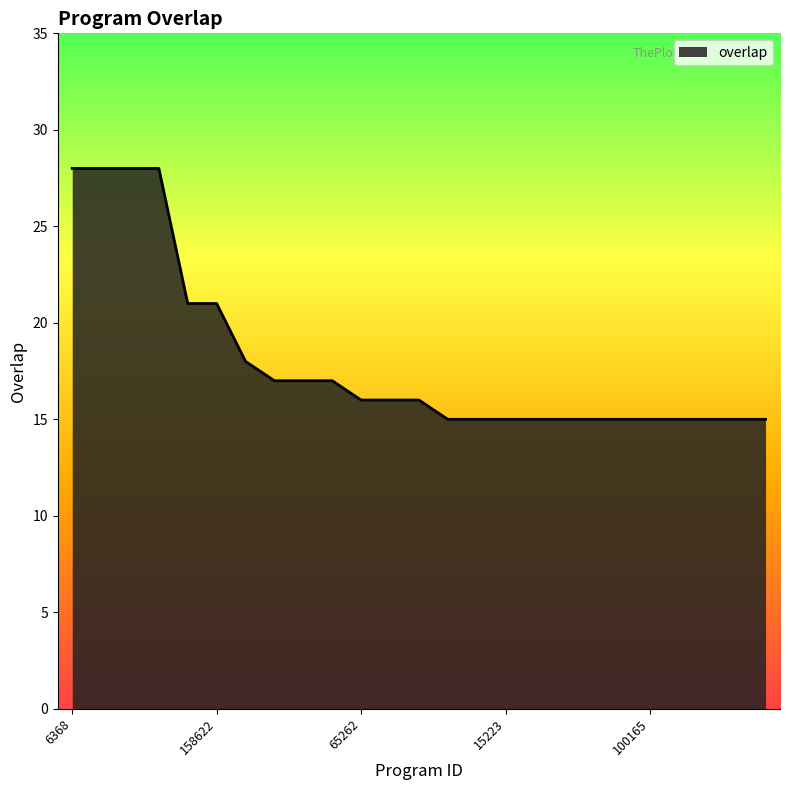

What is the maximum value shown in the chart?

28